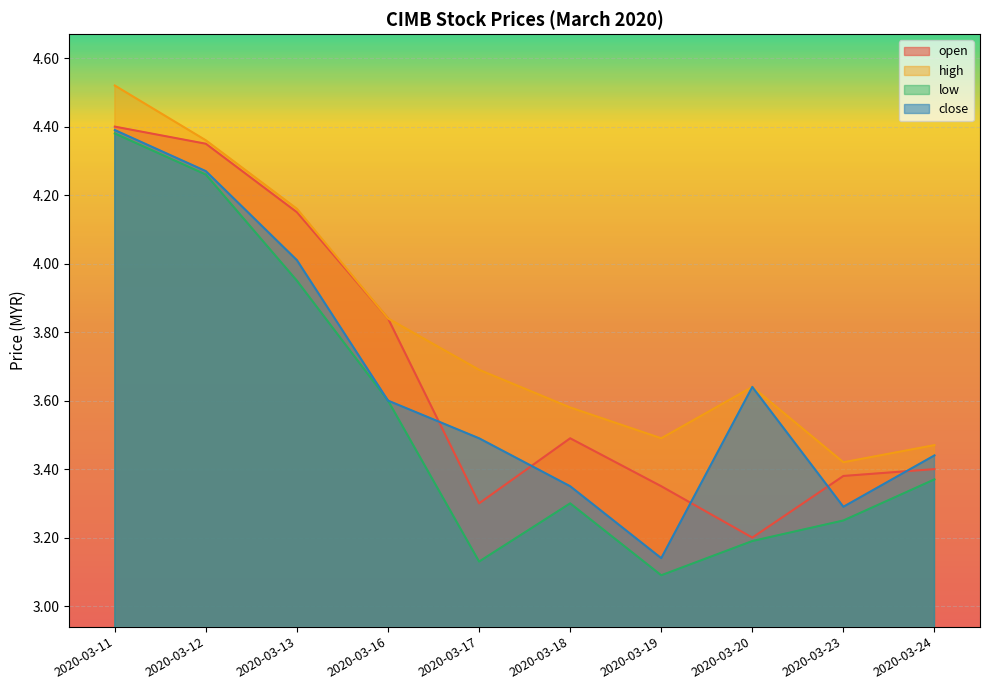

True or false: open and low cross at least once.

False